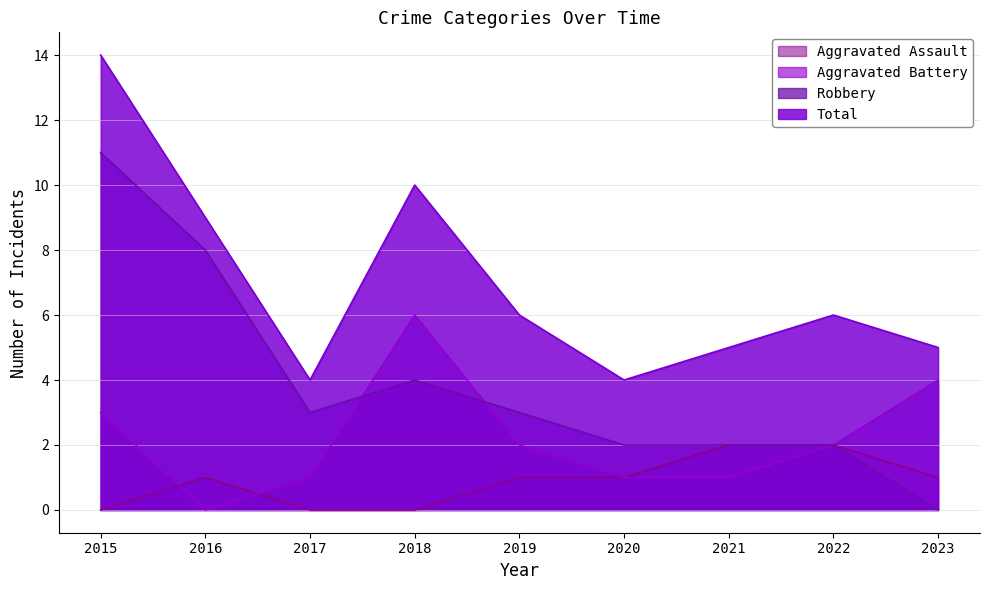

What is the average value of the Aggravated Assault series?

1